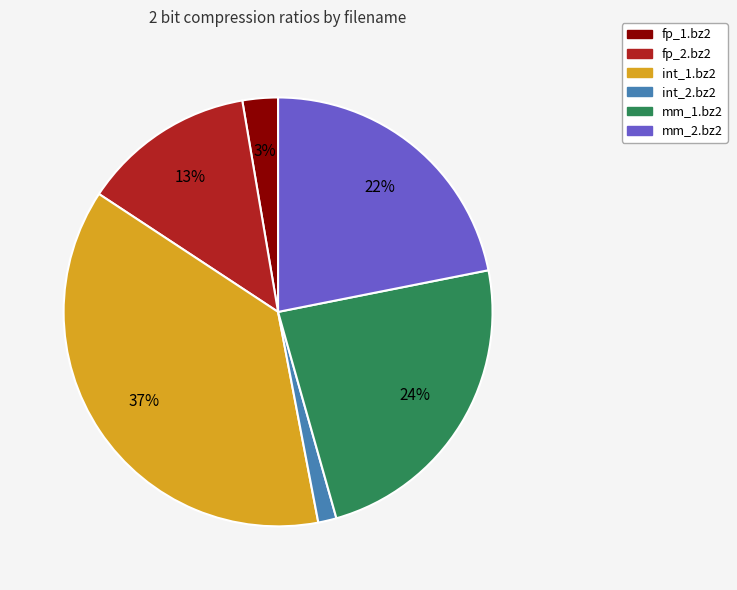

Does any single category account for the majority?

No